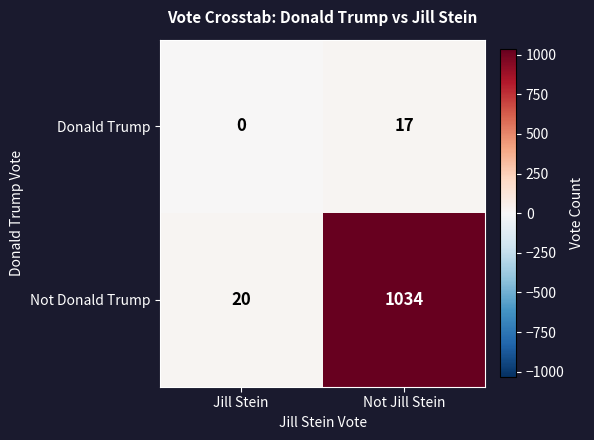

Which series has the largest range (max minus min)?

Not Donald Trump